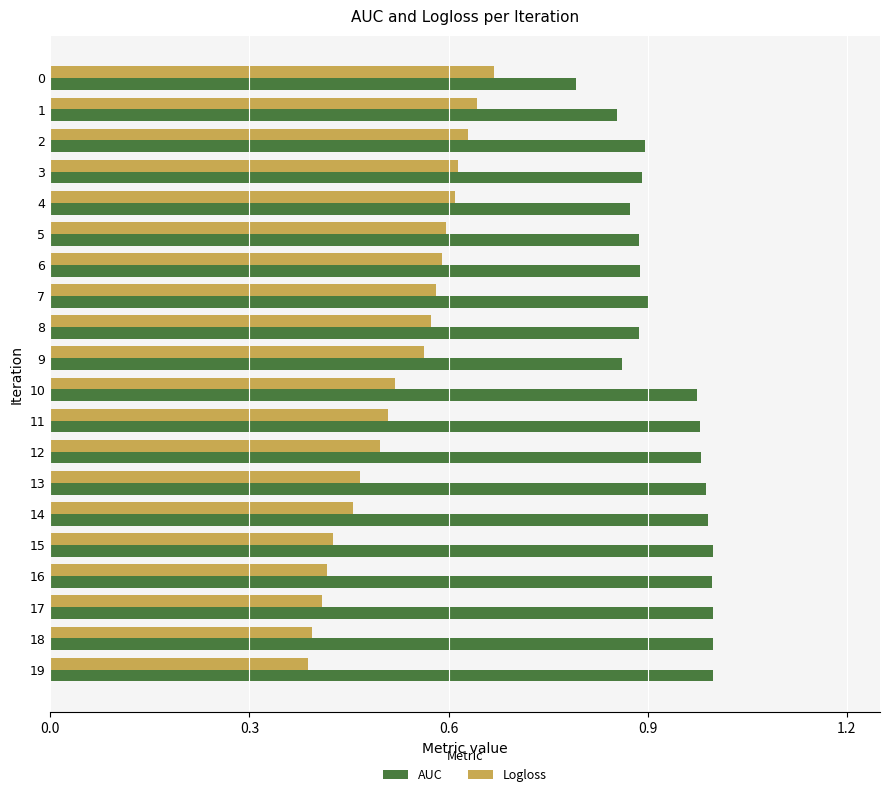

Which series has the largest total across all categories?

AUC